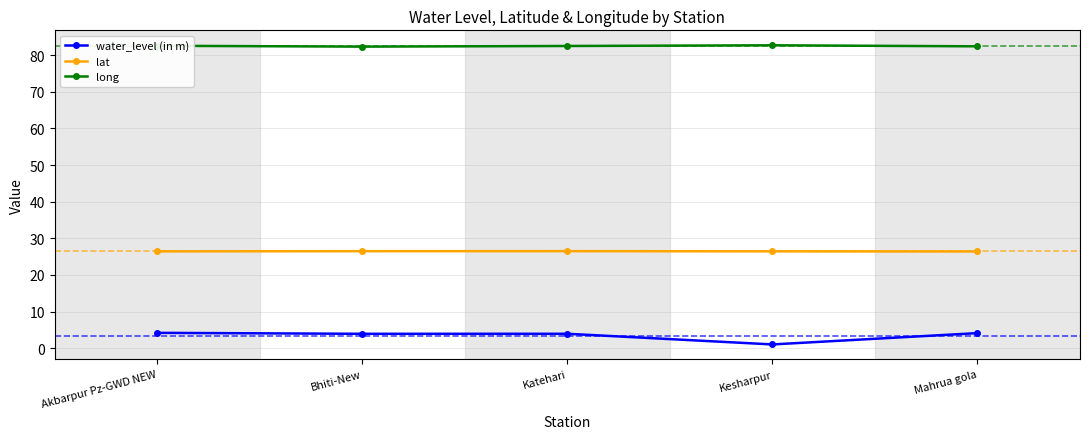

Count the lat values in the range 26 to 27.

5